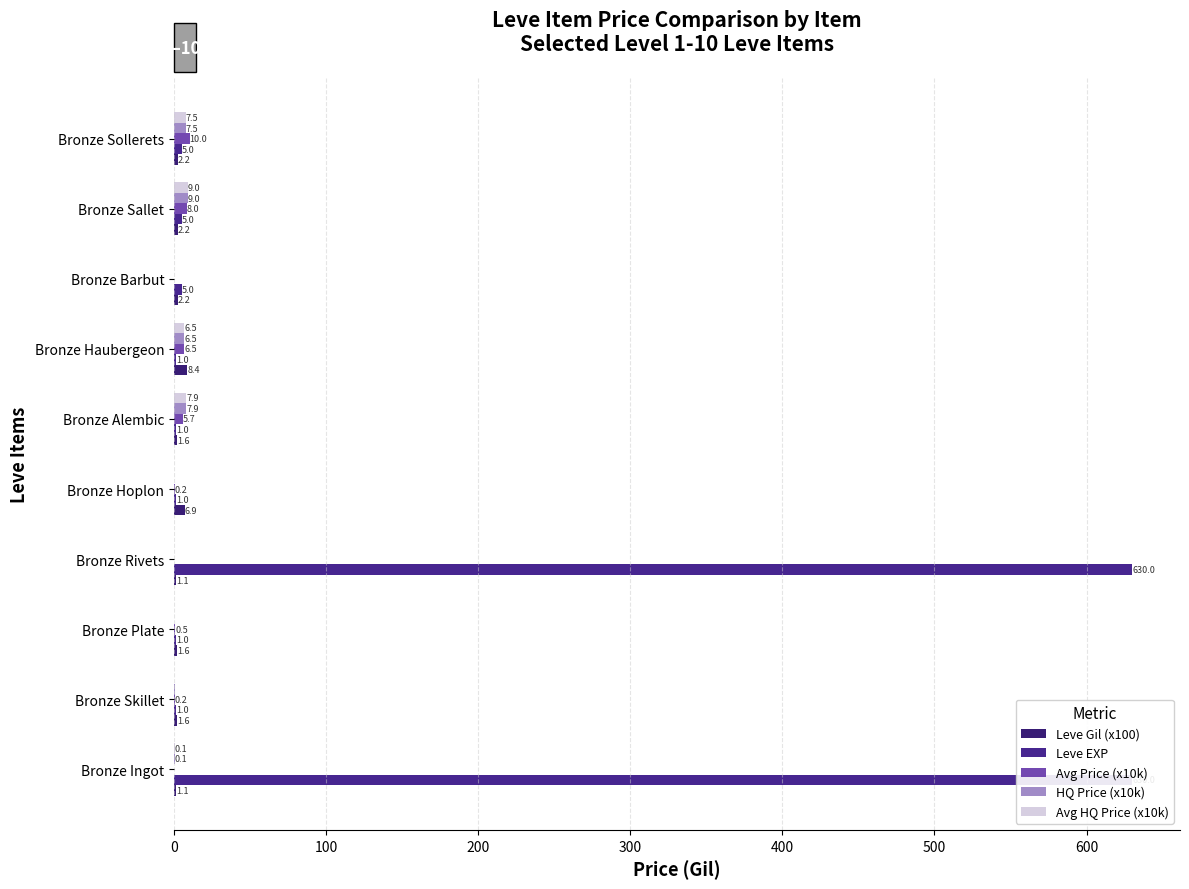

Which has a higher value, Bronze Plate or Bronze Sollerets?

Bronze Sollerets